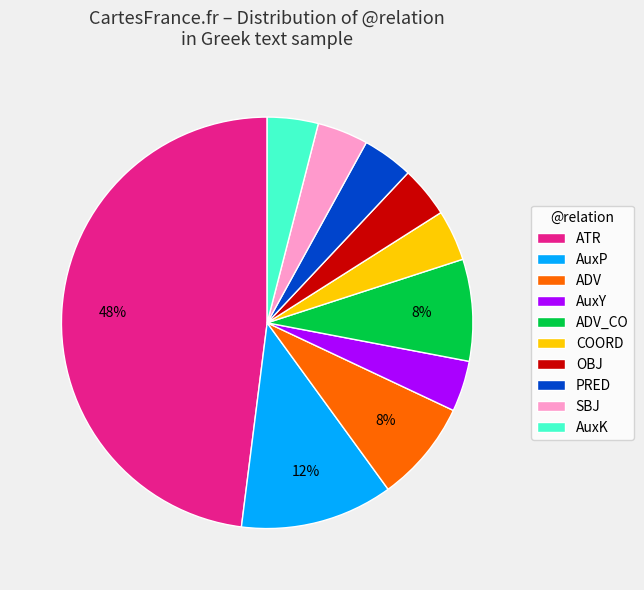

Is the sum of SBJ and OBJ greater than half?

No